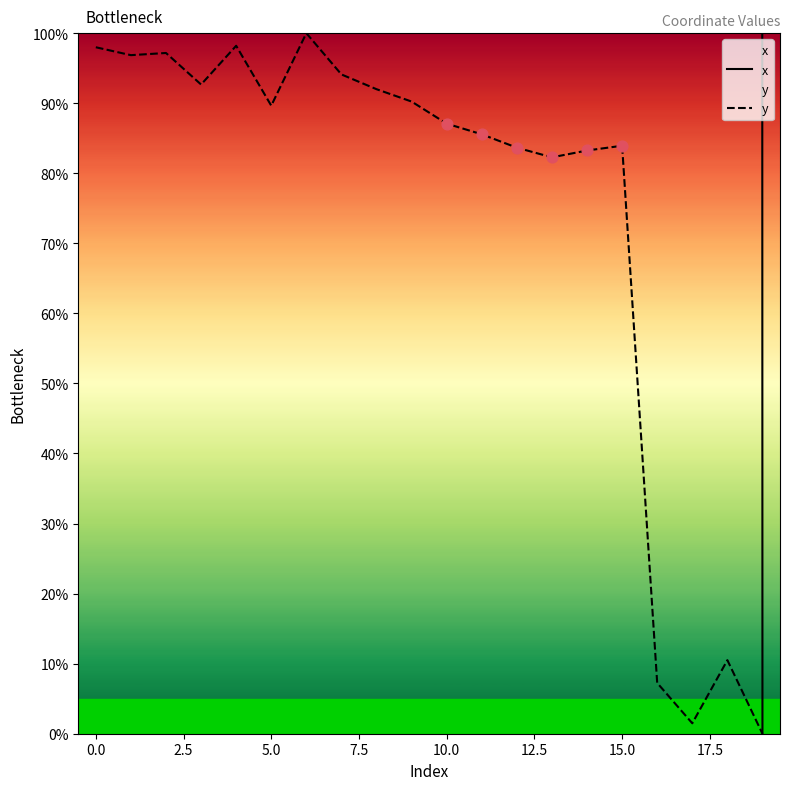

Which series has the largest total across all categories?

x